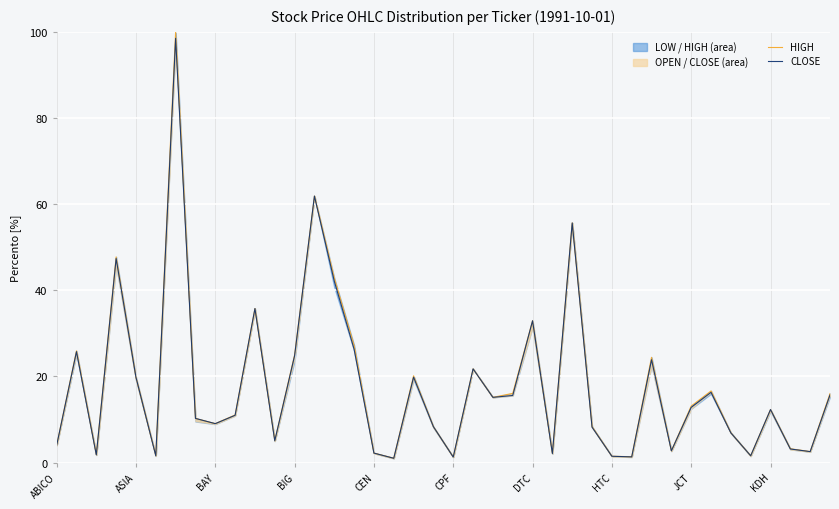

List the labels in order of HIGH value, smallest first.

17, 20, 29, 28, 35, CPF, BAY, 25, 16, 38, 31, 37, ABICO, 11, 34, 19, 27, JCT, HTC, KDH, 36, 32, 22, 39, 23, 33, CEN, 18, 21, 30, 12, ASIA, 15, 24, 10, 14, BIG, 26, 13, DTC